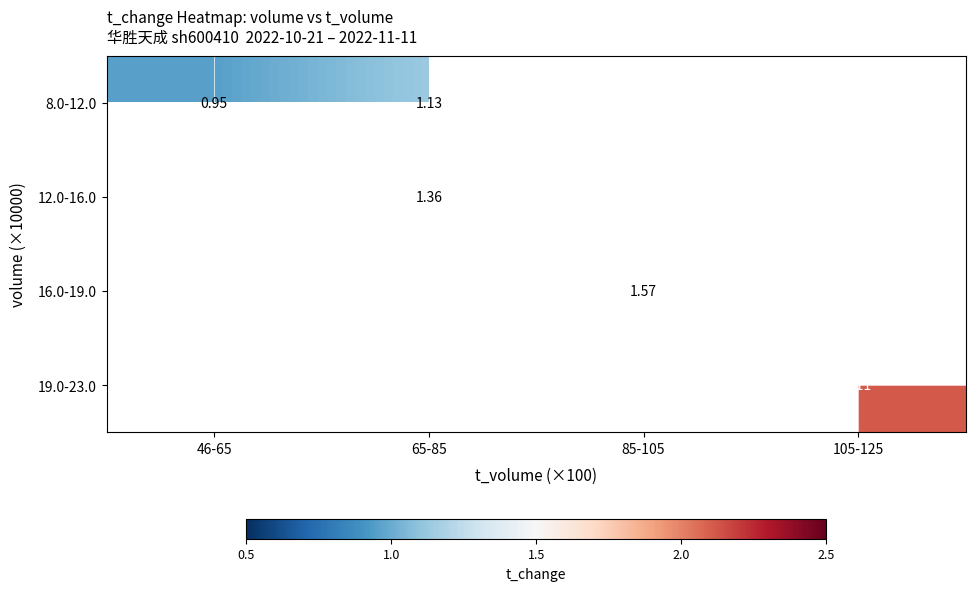

True or false: 8.0-12.0 has a value of 1.0 at 46-65.

True